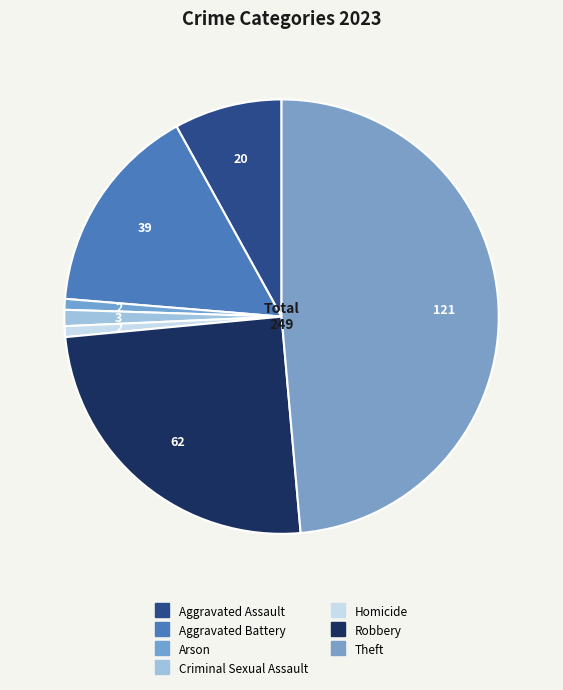

Is there any slice that represents more than half of the pie?

No